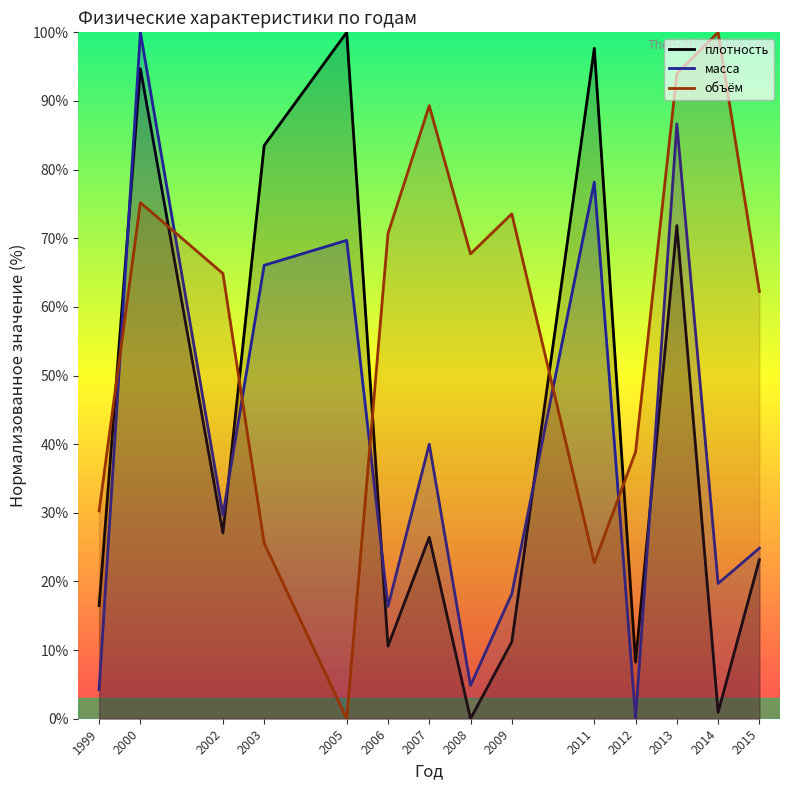

How many values in the объём series are below 67?

7